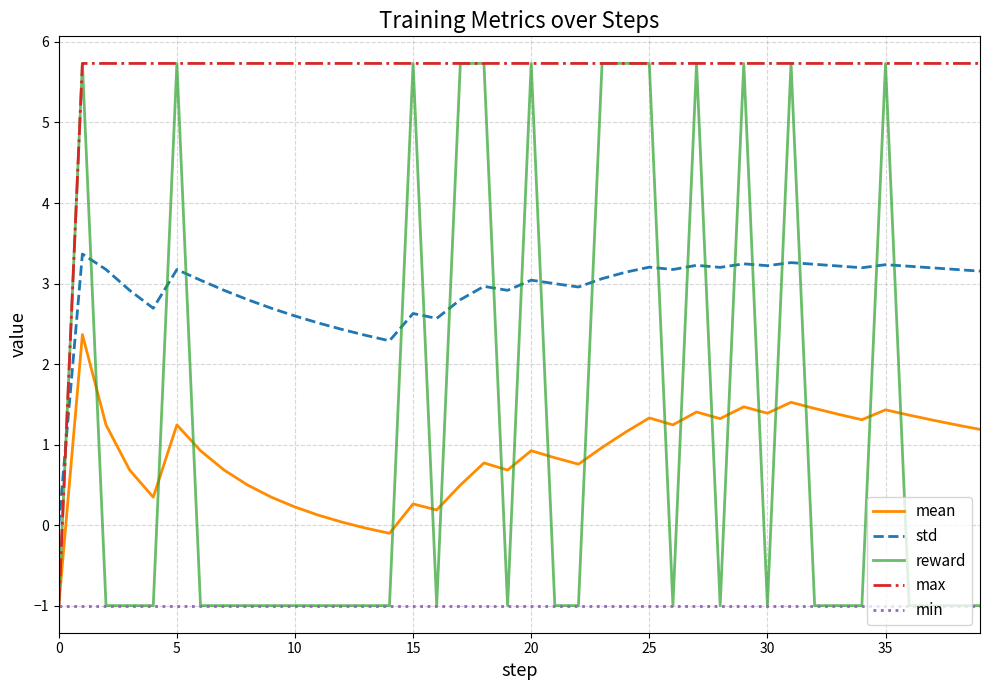

True or false: std and reward intersect in this chart.

True